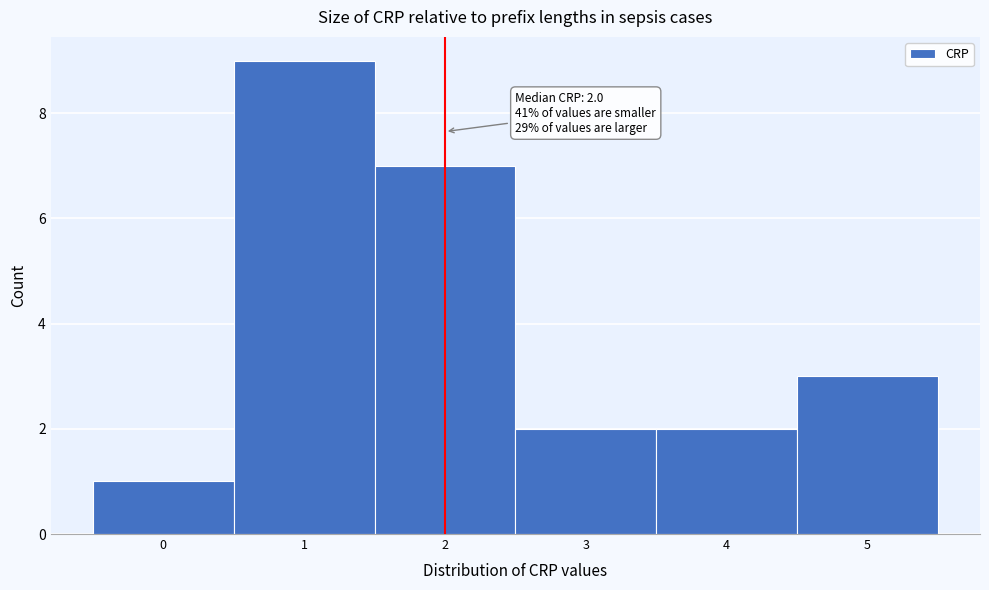

Over which range of the x-axis is the bar tallest?

0.5 to 1.5